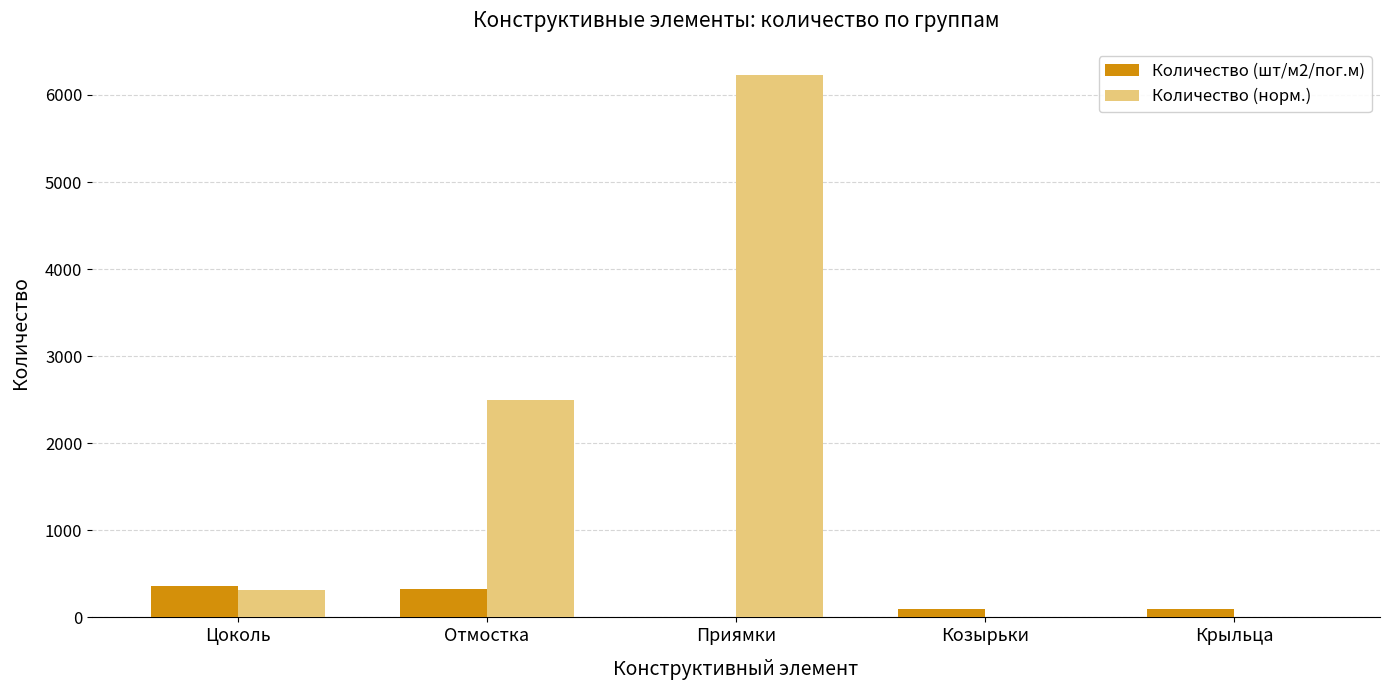

Which category has the highest value across all series?

Приямки